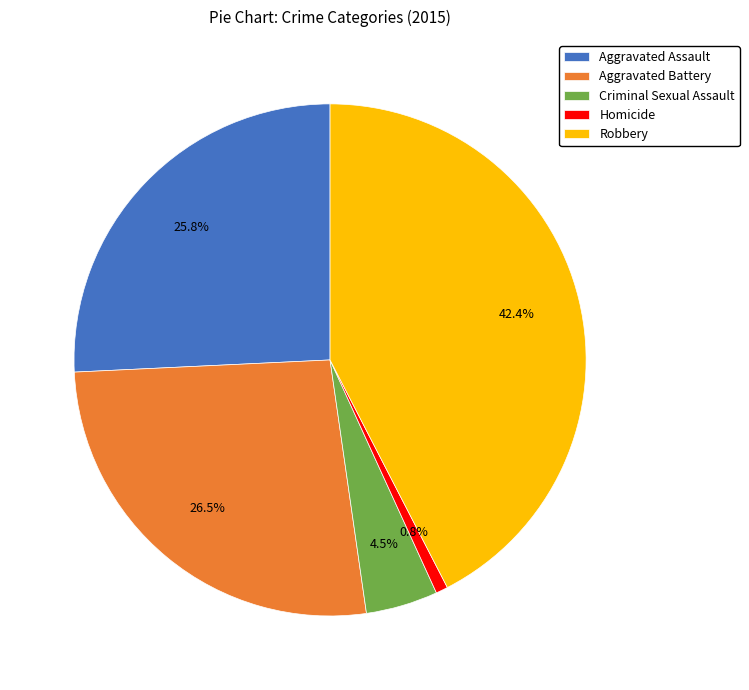

Which category has the biggest portion of the pie?

Robbery